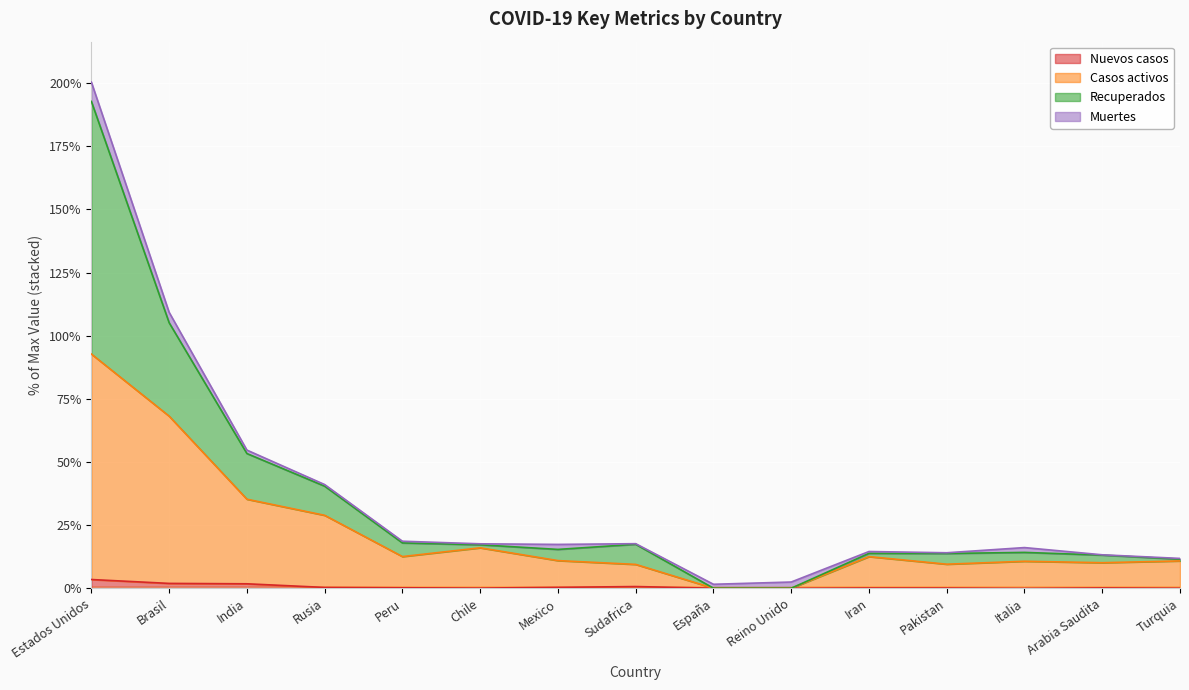

At which category does the chart reach its minimum across all series?

Italia